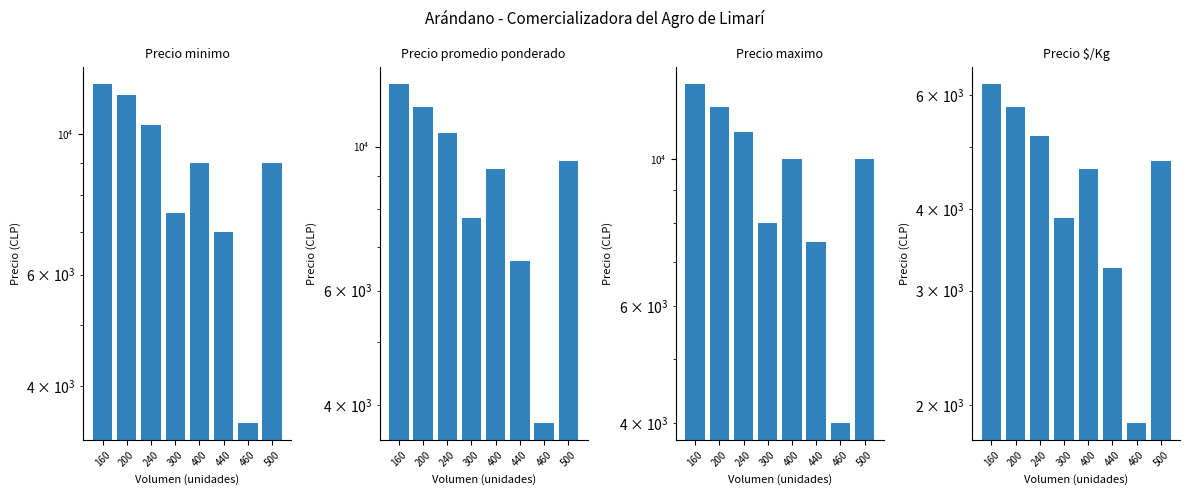

What is the sum of the Precio minimo values at 500 and 440?

16000